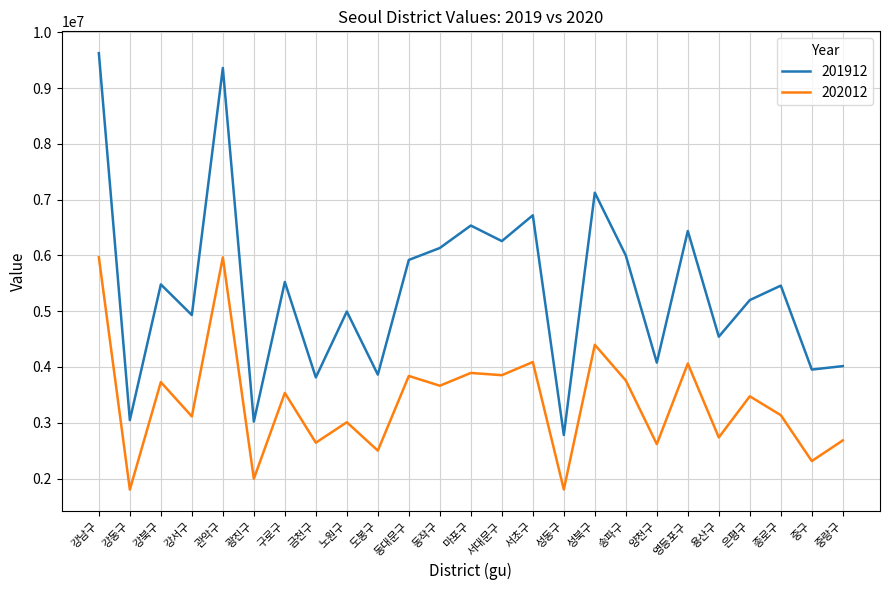

Where is the first local maximum for 201912?

강북구